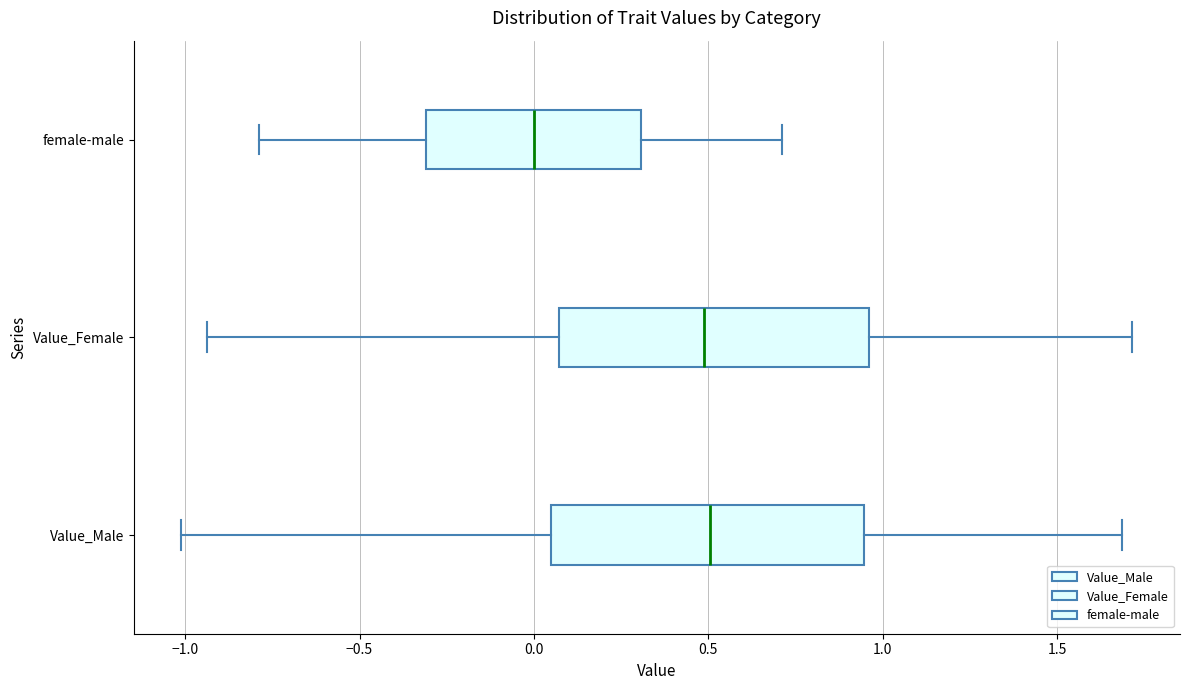

Reading bottom to top, transcribe this box plot: for each box, give where its median line is, the range the box spans, and where its two whiskers end, as read against the x-axis. The values are not printed on the chart, so give them approximately, as read against the axis.

Value_Male: median 0.50, box 0.05 to 0.95, whiskers -1.00 to 1.70
Value_Female: median 0.50, box 0.05 to 0.95, whiskers -0.95 to 1.70
female-male: median 0.00, box -0.30 to 0.30, whiskers -0.80 to 0.70